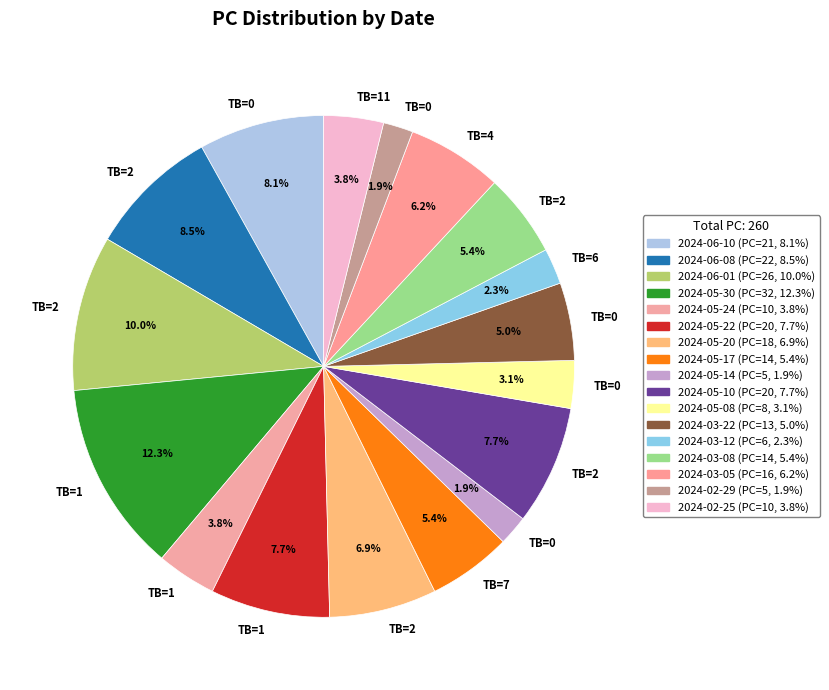

Rank the categories by value from lowest to highest.

2024-05-14, 2024-02-29, 2024-03-12, 2024-05-08, 2024-05-24, 2024-02-25, 2024-03-22, 2024-05-17, 2024-03-08, 2024-03-05, 2024-05-20, 2024-05-22, 2024-05-10, 2024-06-10, 2024-06-08, 2024-06-01, 2024-05-30